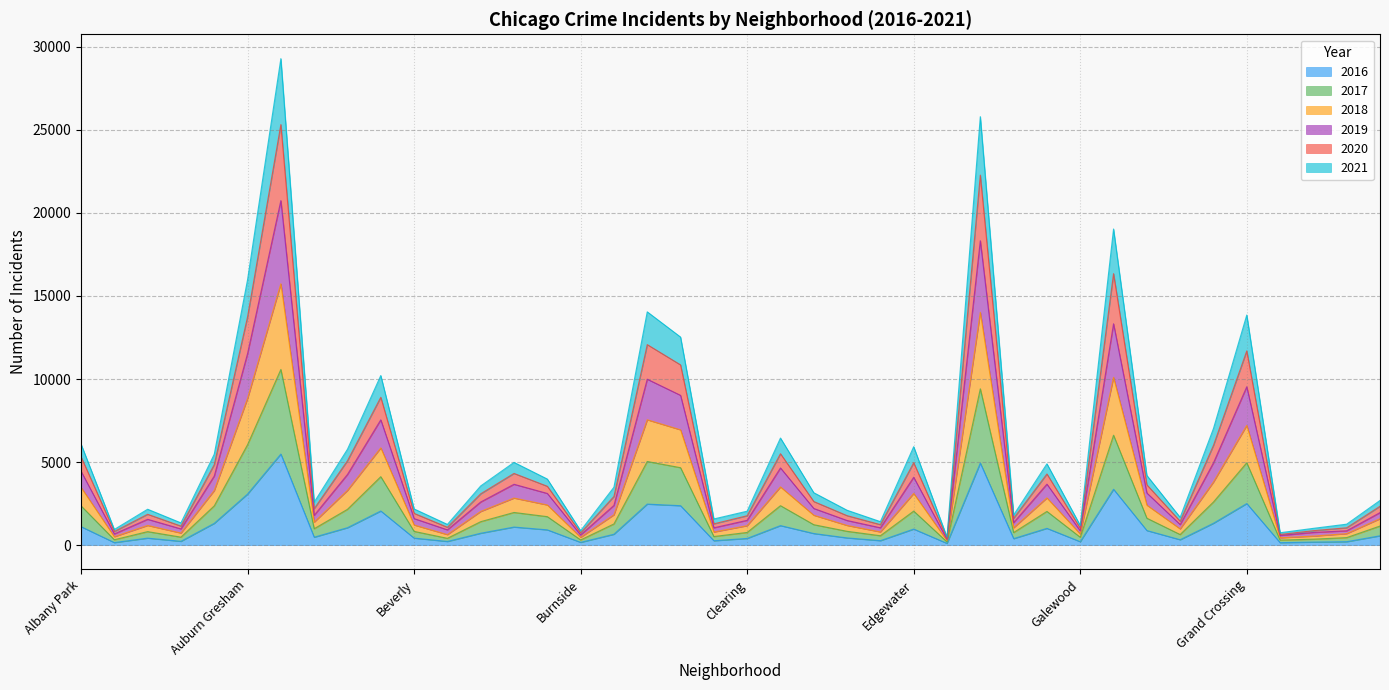

Between Andersonville and Chatham, which series saw the biggest shift?

2019